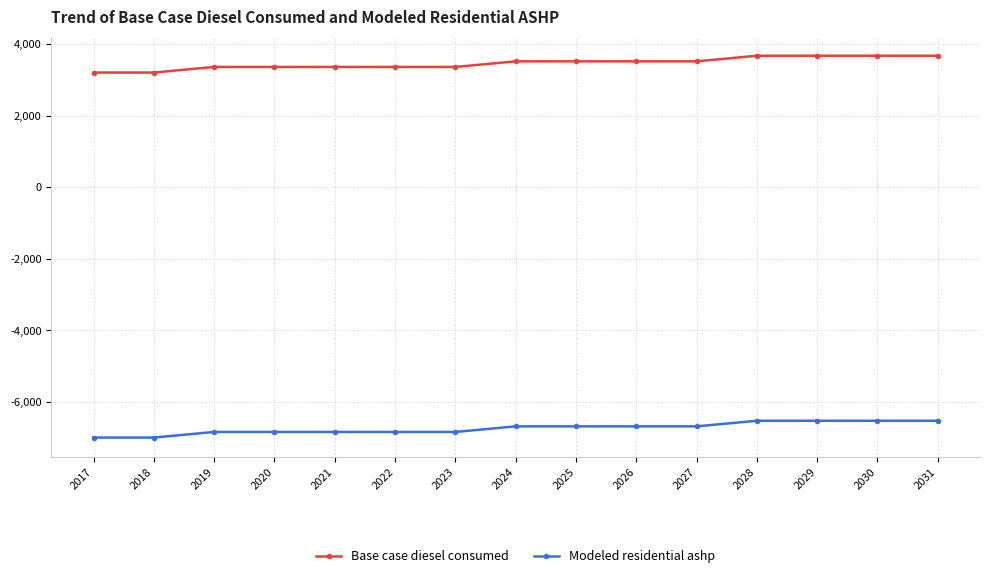

What are all the series names shown in the legend?

Base case diesel consumed, Modeled residential ashp